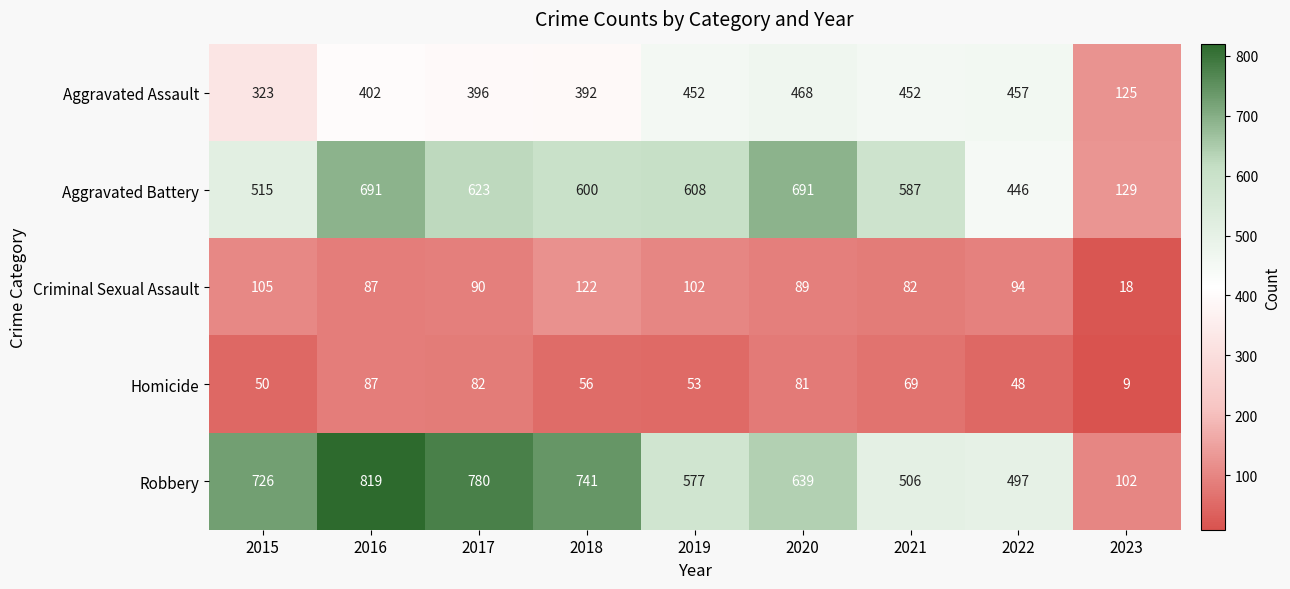

What is the sum of the Criminal Sexual Assault values at 2016 and 2015?

192